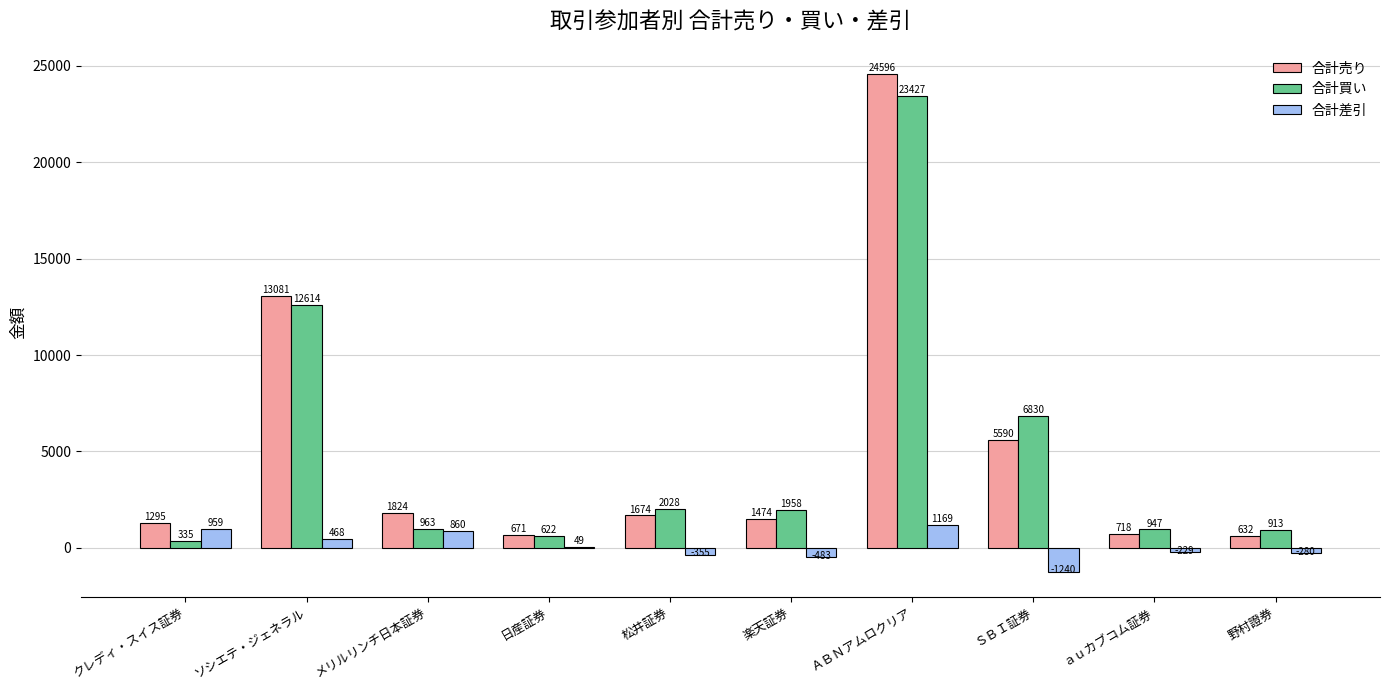

What is the approximate value of 合計売り at ａｕカブコム証券?

718.0